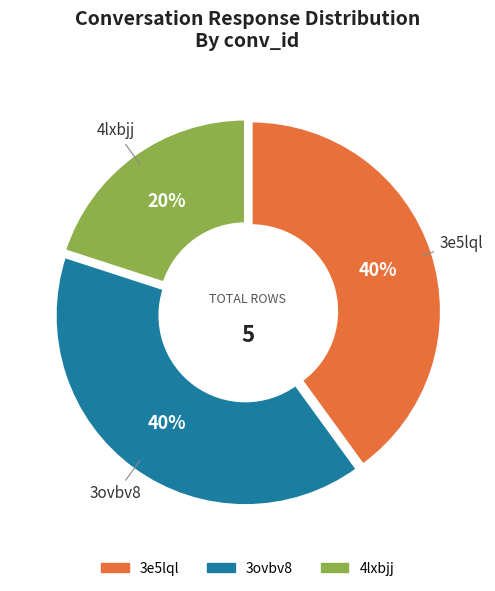

To the nearest percent, what is the average slice percentage?

33%